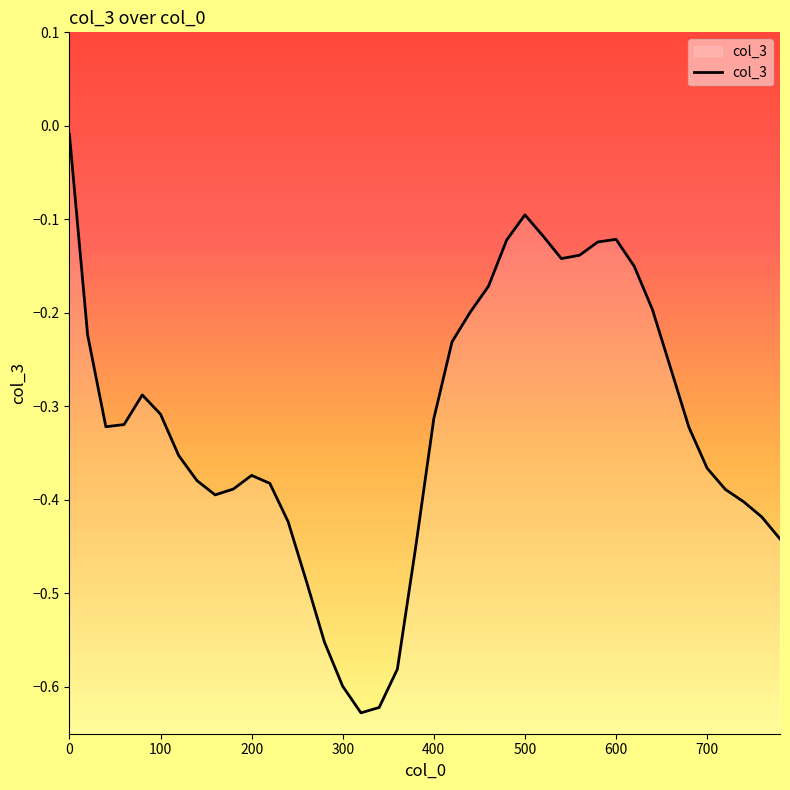

The value at 0 is -0.0. True or false?

True